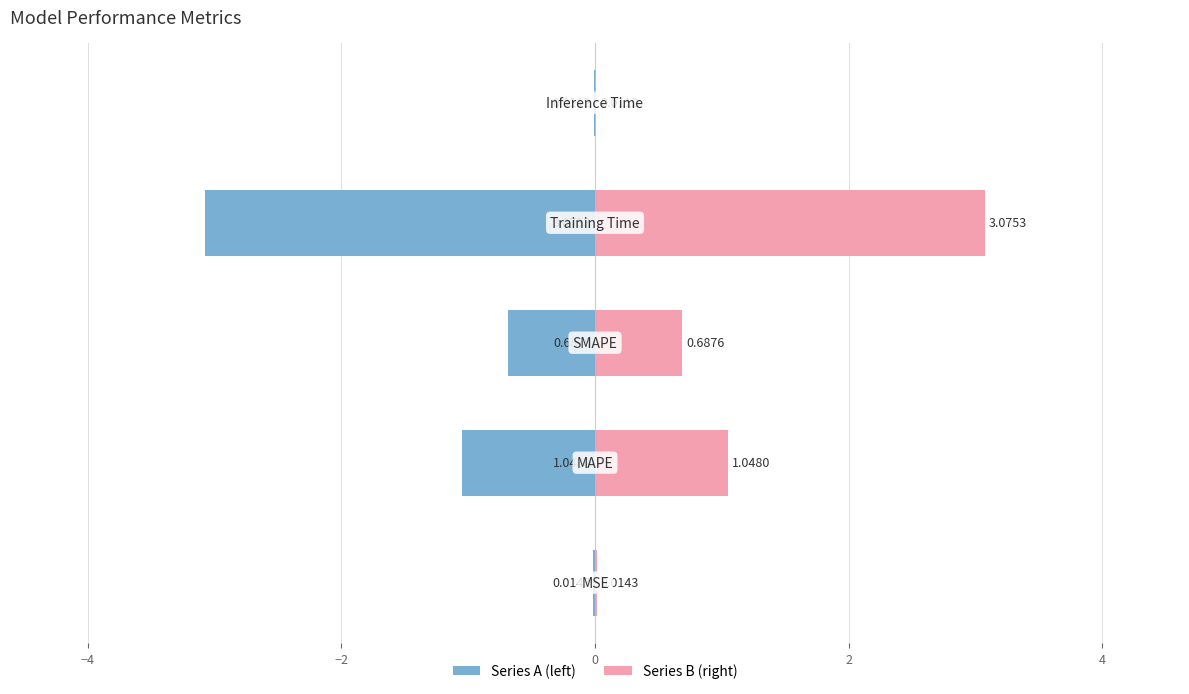

List the series in order of their overall mean, highest first.

col_1 (right), col_1 (left)